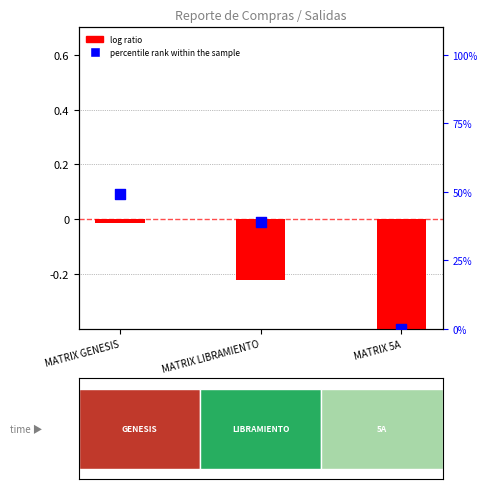

What is the total value across all series at MATRIX GENESIS?

49.3